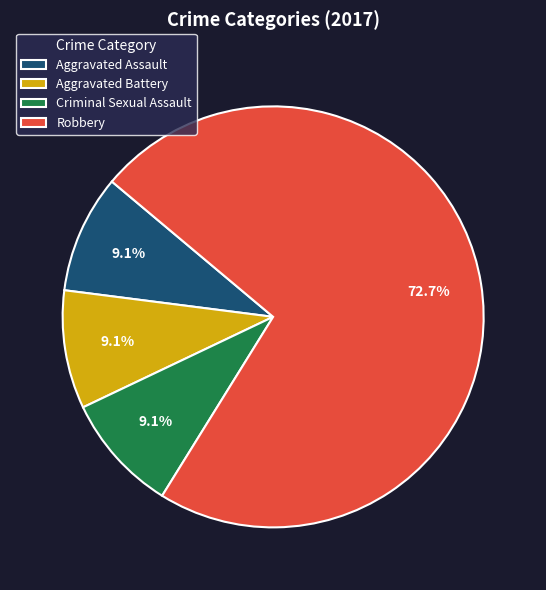

What is the largest slice in the pie chart?

Robbery